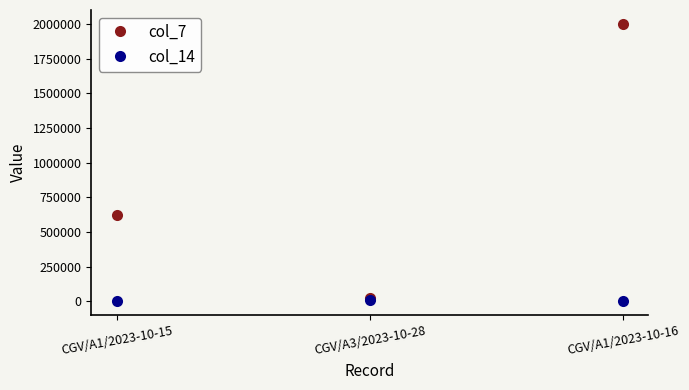

Reading left to right, transcribe all the data shown in this chart.

col_7: 620002	22222	2000003
col_14: 123	11111	123